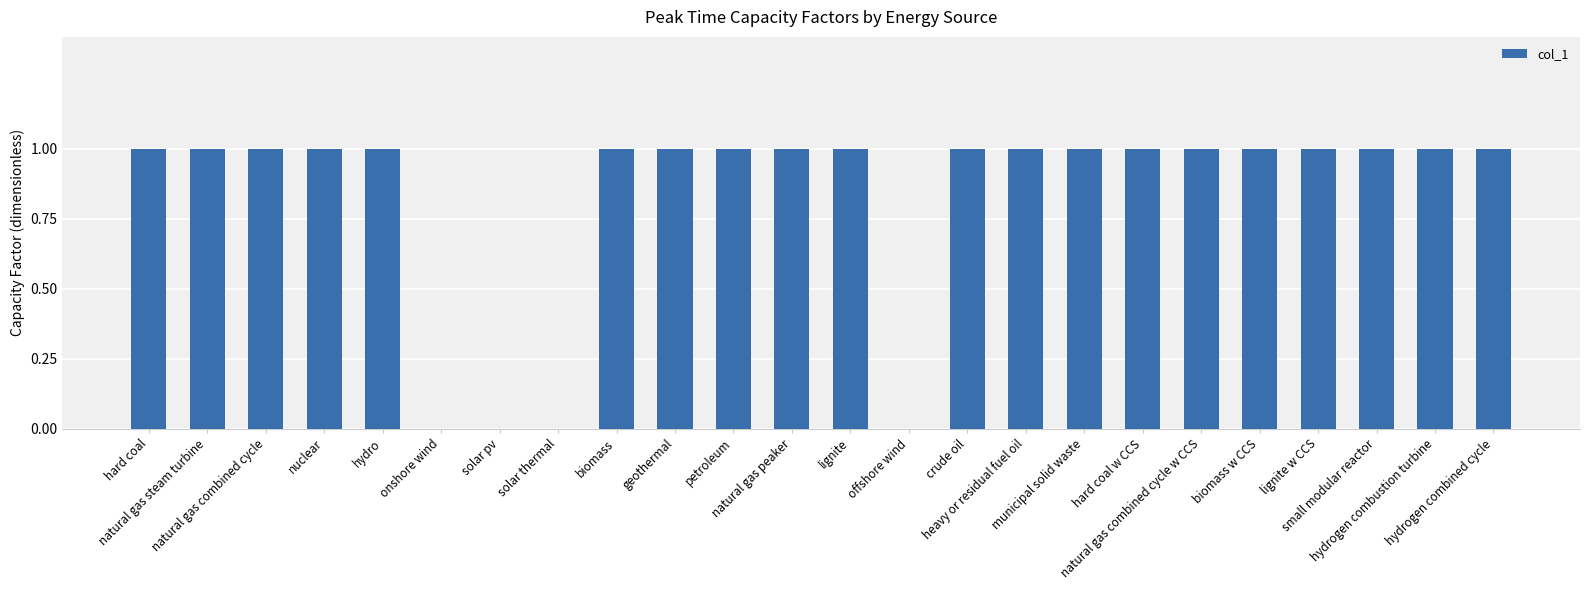

Reading right to left, extract all data points from this chart.

hydrogen combined cycle=1	hydrogen combustion turbine=1	small modular reactor=1	lignite w CCS=1	biomass w CCS=1	natural gas combined cycle w CCS=1	hard coal w CCS=1	municipal solid waste=1	heavy or residual fuel oil=1	crude oil=1	offshore wind=0	lignite=1	natural gas peaker=1	petroleum=1	geothermal=1	biomass=1	solar thermal=0	solar pv=0	onshore wind=0	hydro=1	nuclear=1	natural gas combined cycle=1	natural gas steam turbine=1	hard coal=1